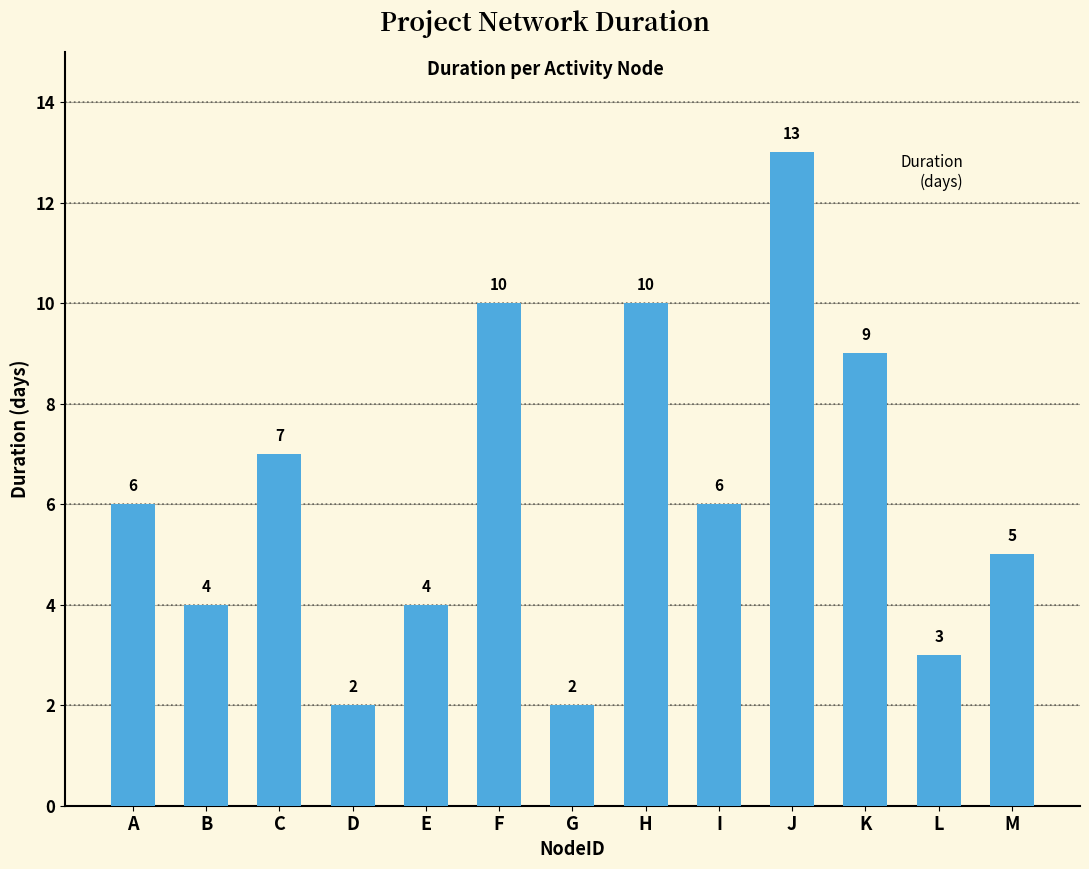

Are the bars horizontal?

No